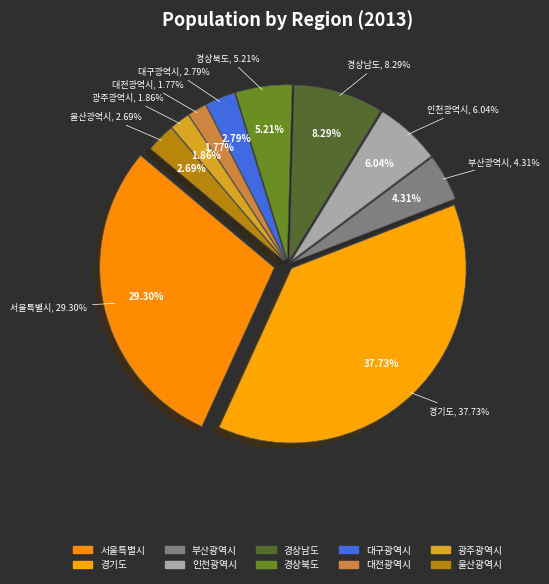

To the nearest percent, what is the difference between the 대구광역시 and 서울특별시 slice percentages?

27%